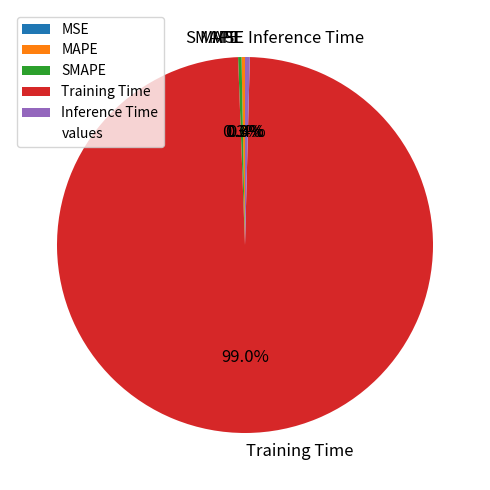

Between Training Time and Inference Time, which is larger?

Training Time